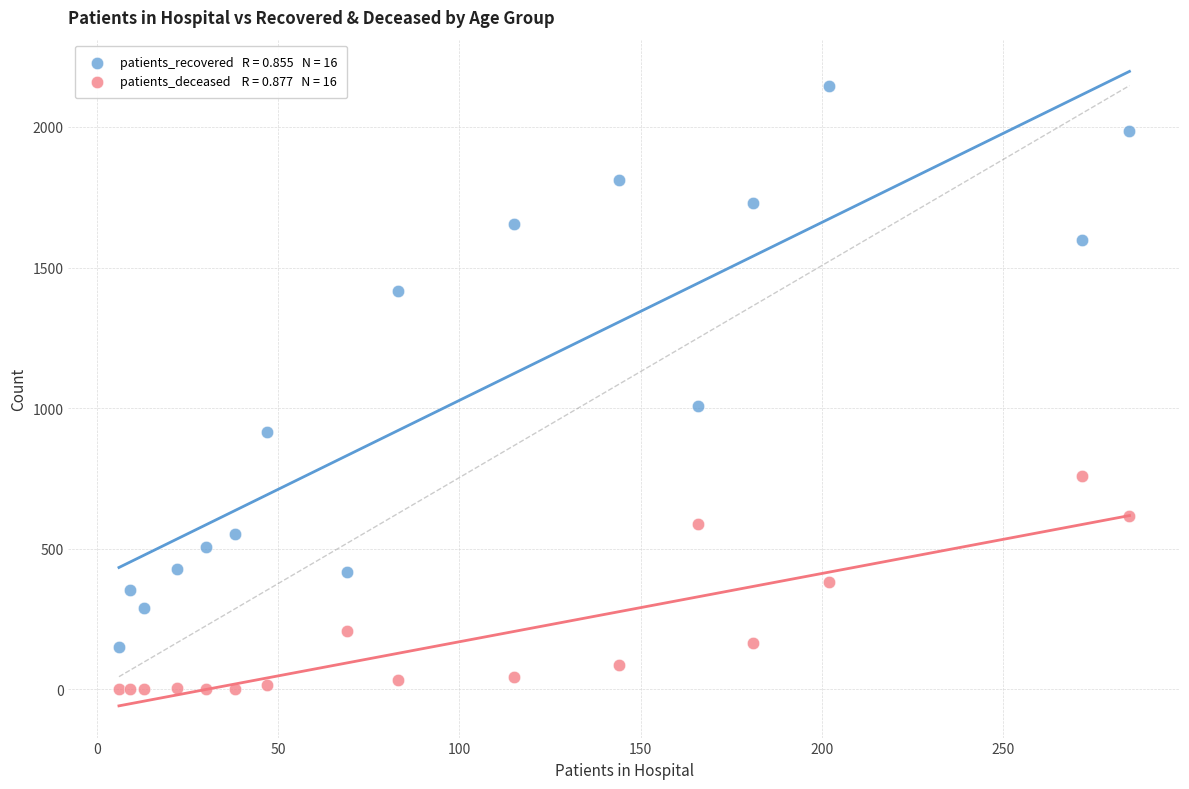

Across all series, what Y value is closest to 1073?

1006